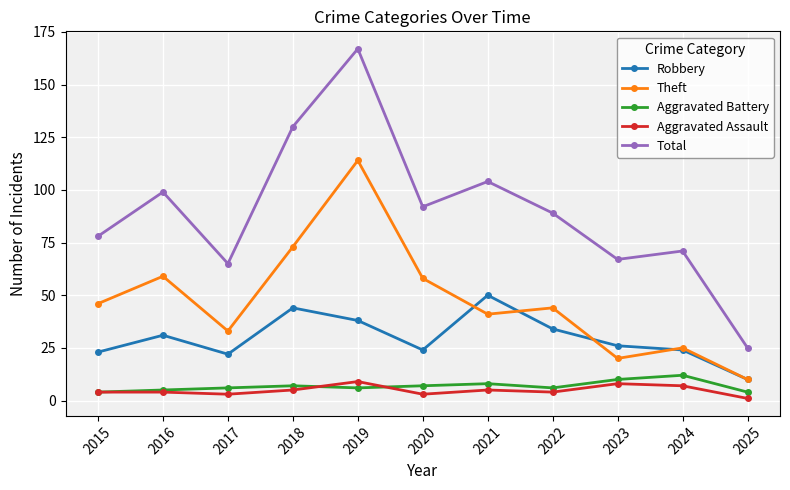

Rank the series at 2019 from highest to lowest value.

Total, Theft, Robbery, Aggravated Assault, Aggravated Battery